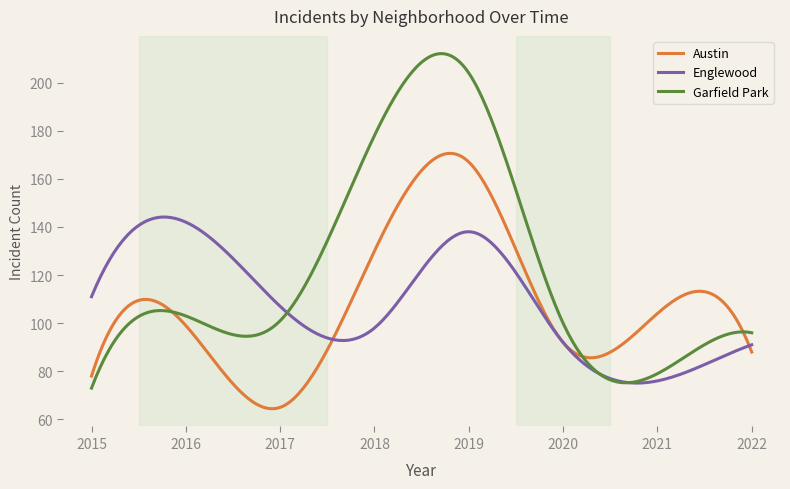

Which series has the largest range (max minus min)?

Garfield Park